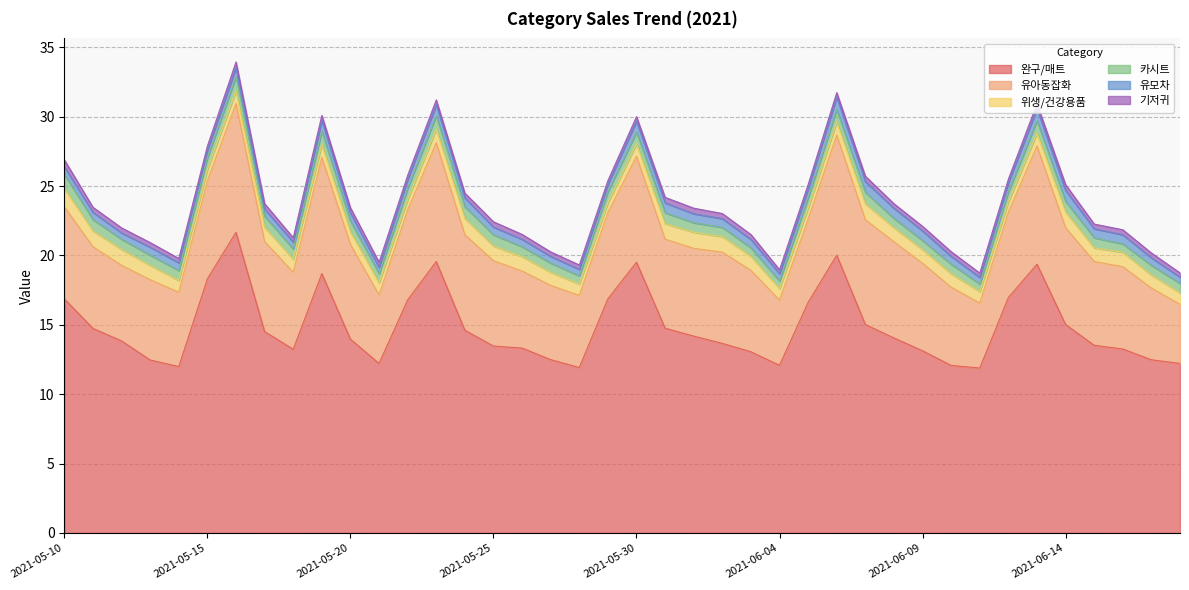

Which category has the highest value in the 기저귀 series?

2021-05-10